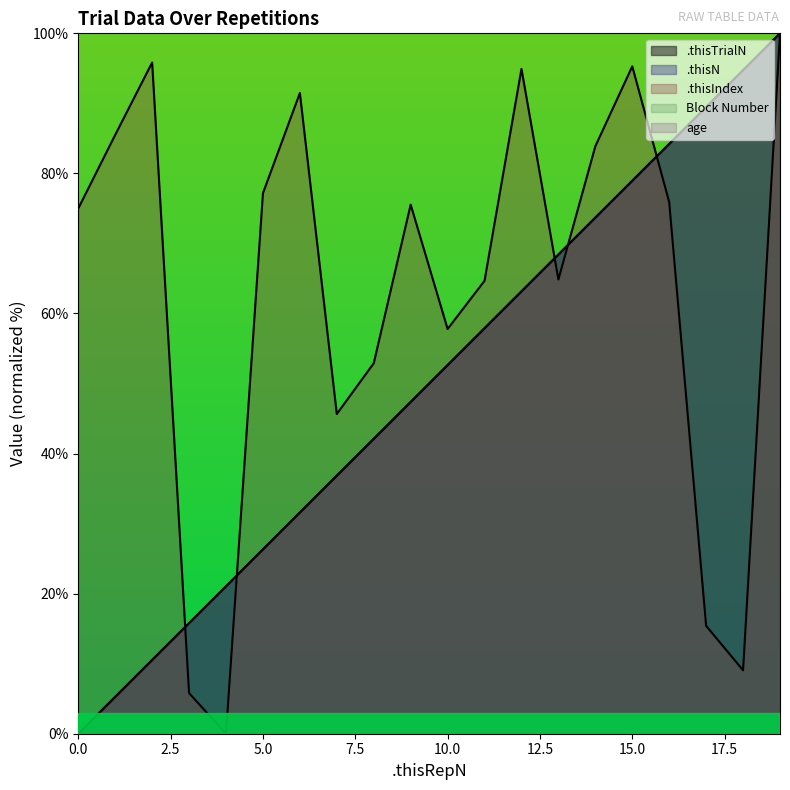

What is the value of the .thisIndex point at the 17th from the left?

75.9